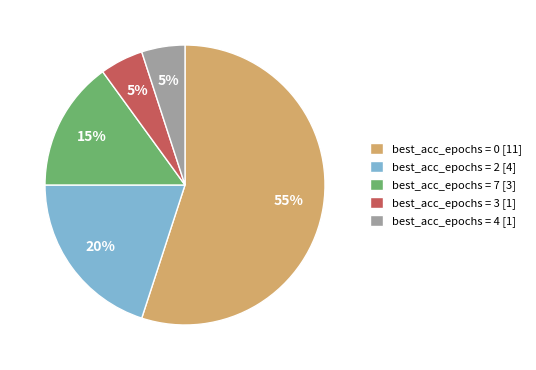

To the nearest percent, what is the average slice percentage?

20%